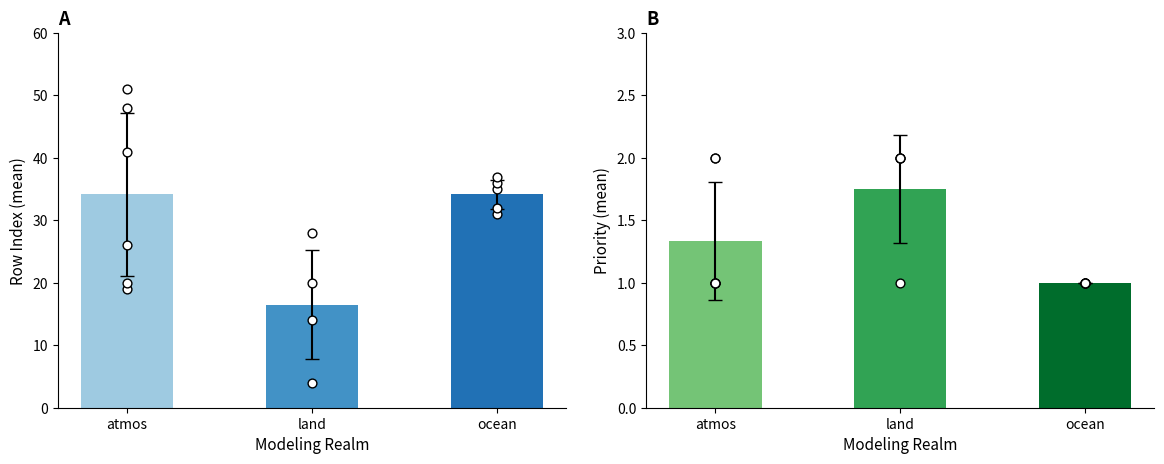

Which series has the largest Y range (max minus min)?

rowIndex